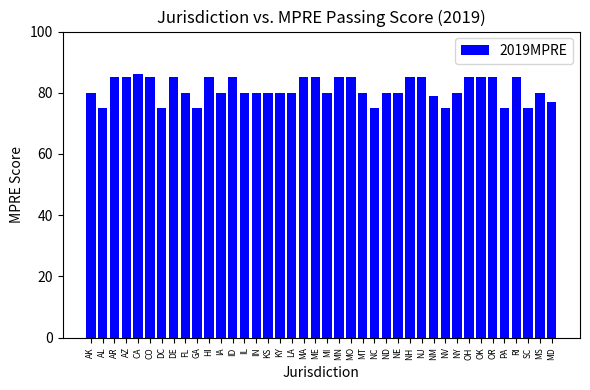

Read the value at MD.

77